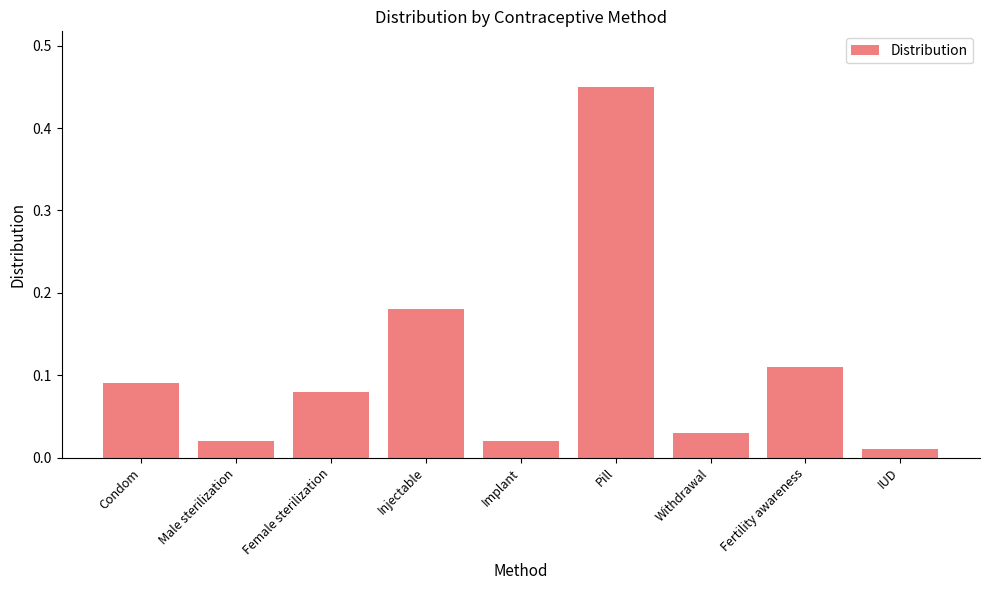

At which category does the chart reach its peak across all series?

Pill